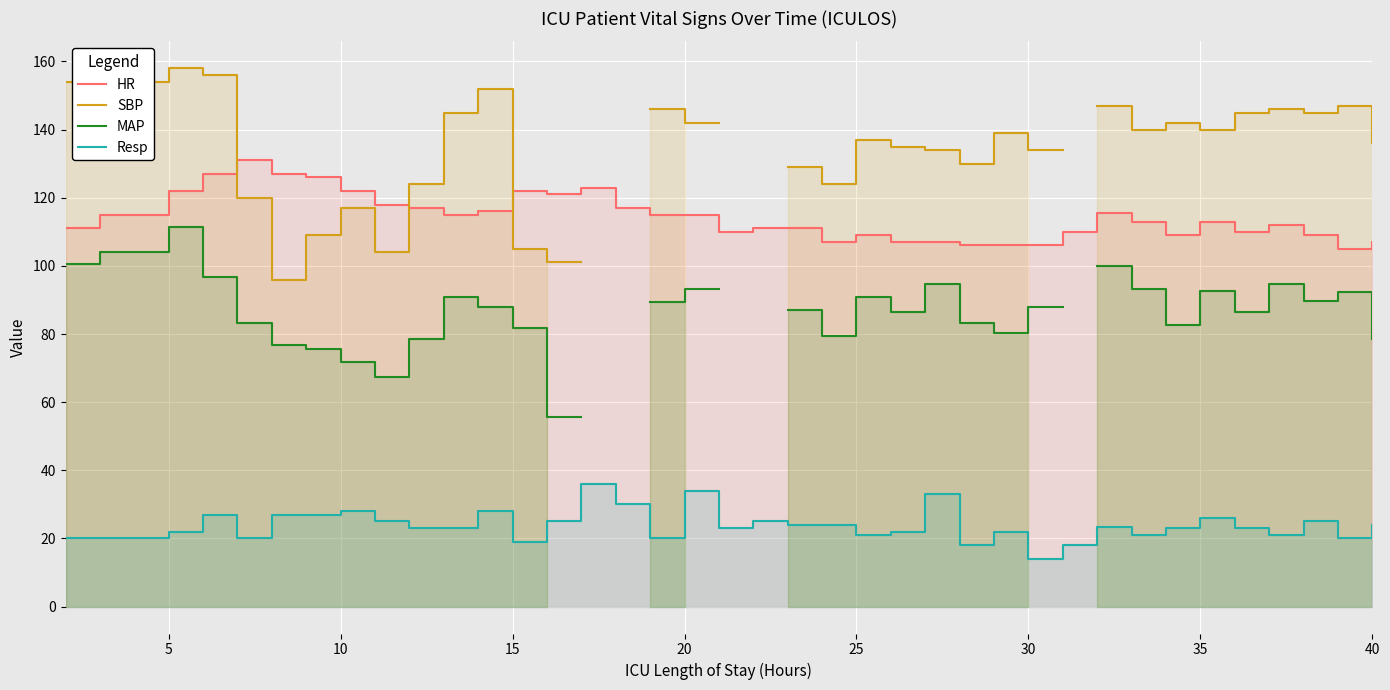

In SBP, how many points are higher than both neighbors (excluding endpoints)?

8